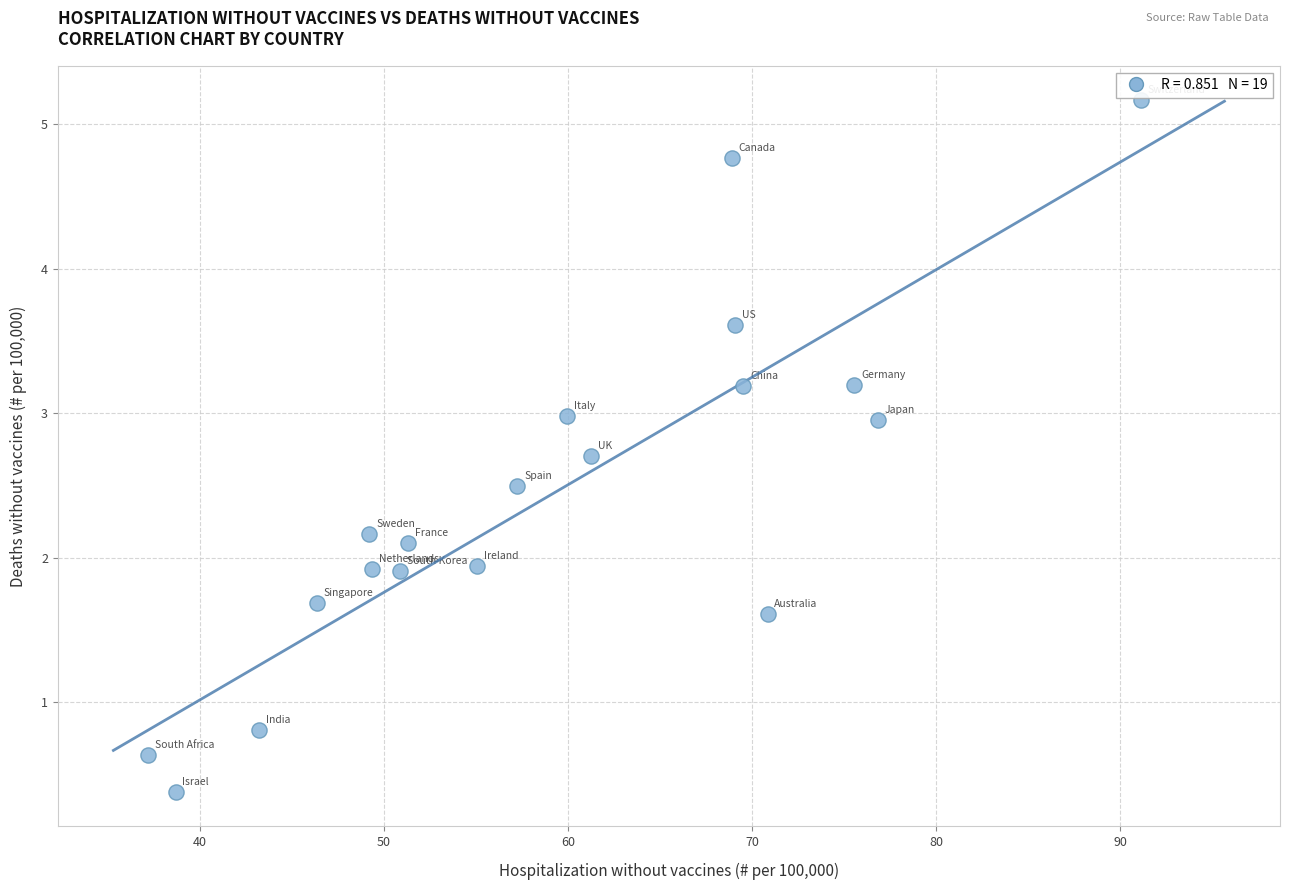

What is the range of X values (max minus min)?

54.0